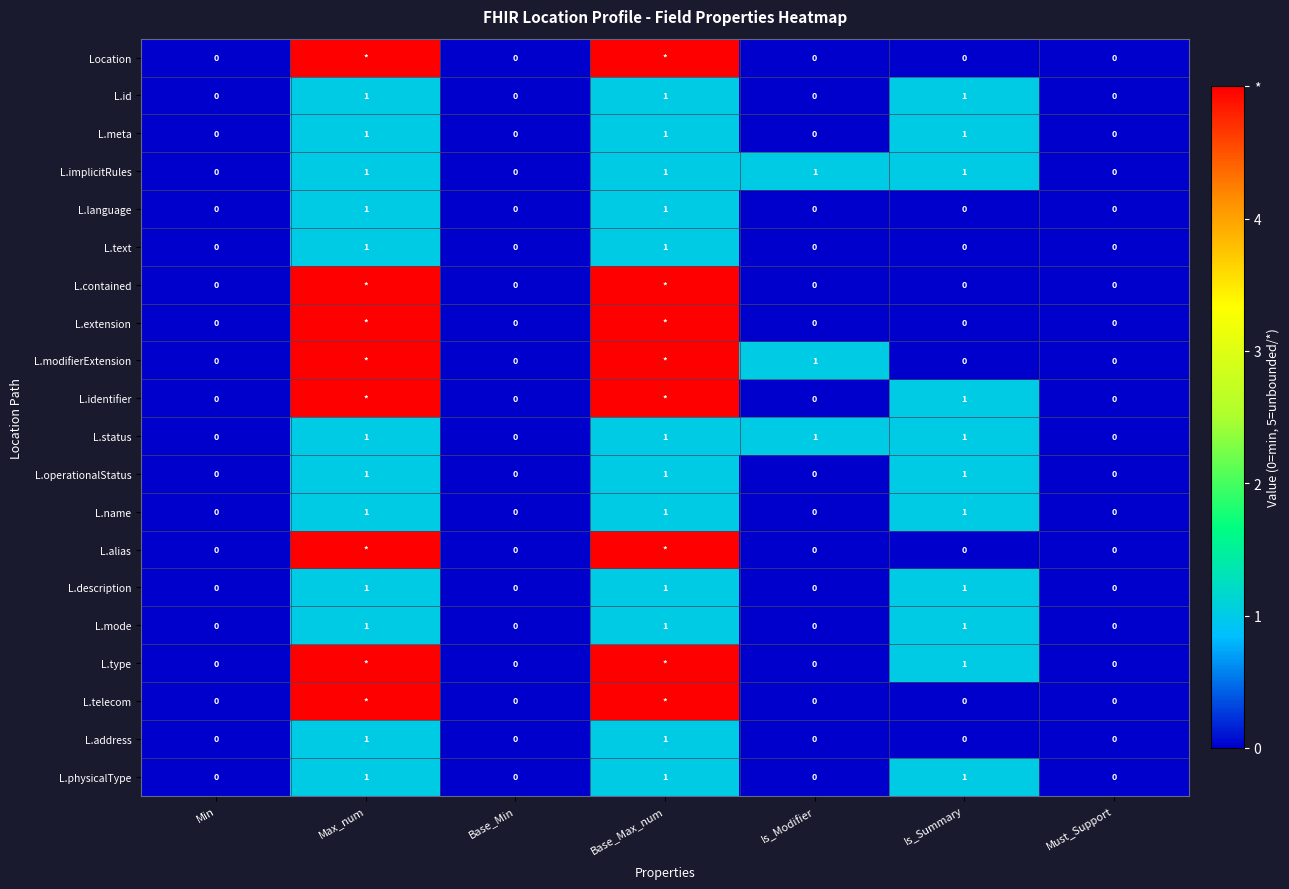

True or false: L.language has a value of 0 at Is_Summary.

True